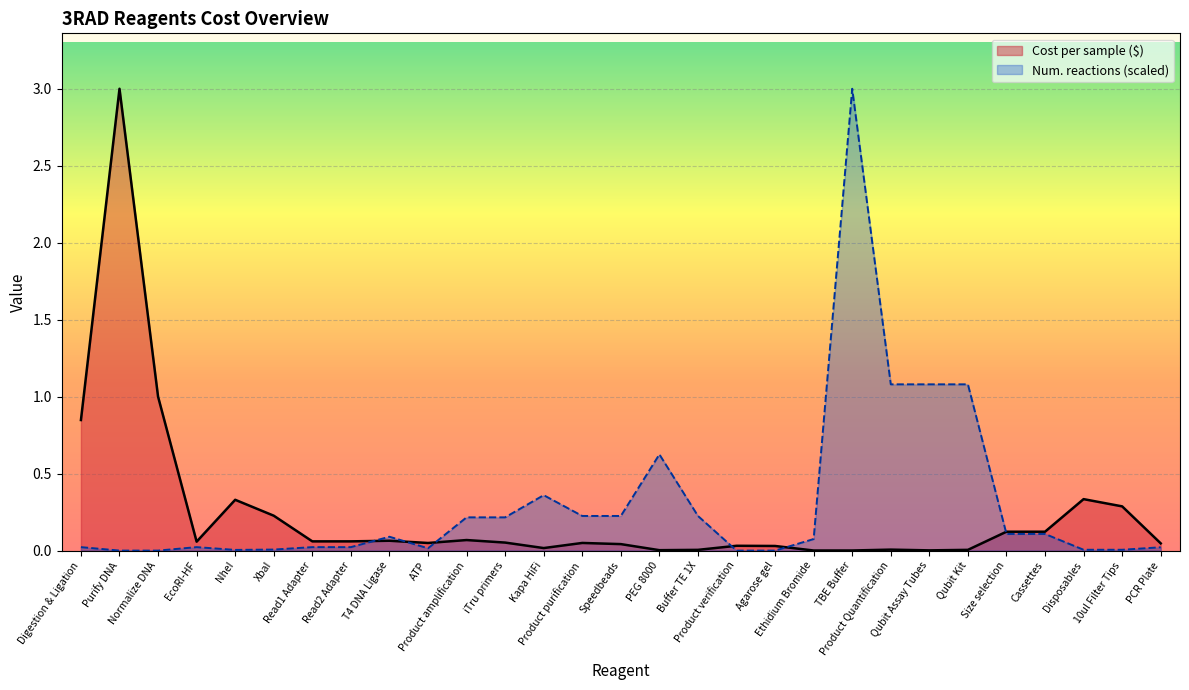

Reading right to left, transcribe all the data shown in this chart.

Cost per sample ($): 0.0	0.3	0.3	0.1	0.1	0.0	0.0	0.0	0.0	0.0	0.0	0.0	0.0	0.0	0.0	0.0	0.0	0.1	0.1	0.0	0.1	0.1	0.1	0.2	0.3	0.1	1.0	3.0	0.8
Number of reactions: 0.0	0.0	0.0	0.1	0.1	1.1	1.1	1.1	3.0	0.1	0.0	0.0	0.2	0.6	0.2	0.2	0.4	0.2	0.2	0.0	0.1	0.0	0.0	0.0	0.0	0.0	0.0	0.0	0.0